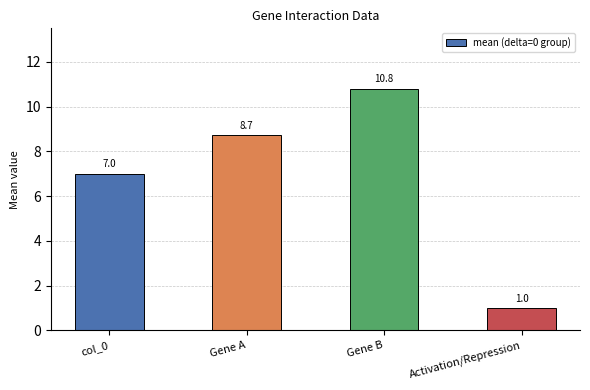

What is the change in value from col_0 to Activation/Repression?

-6.0